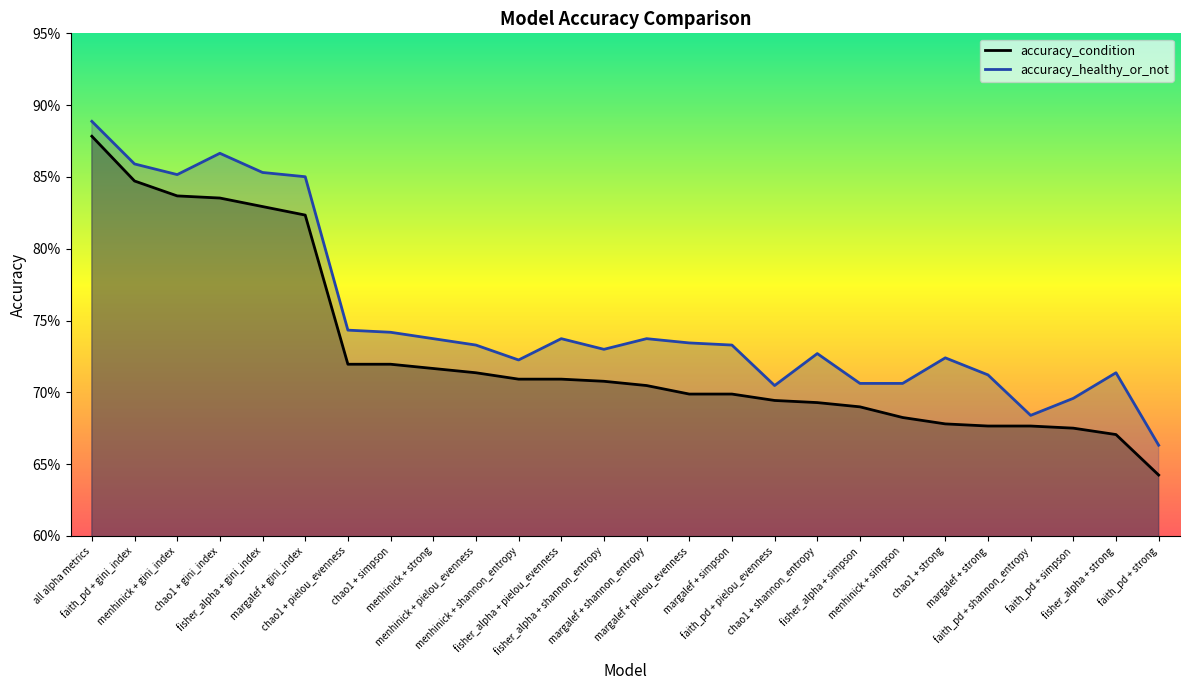

Rank the series at menhinick + pielou_evenness from highest to lowest value.

accuracy_healthy_or_not, accuracy_condition